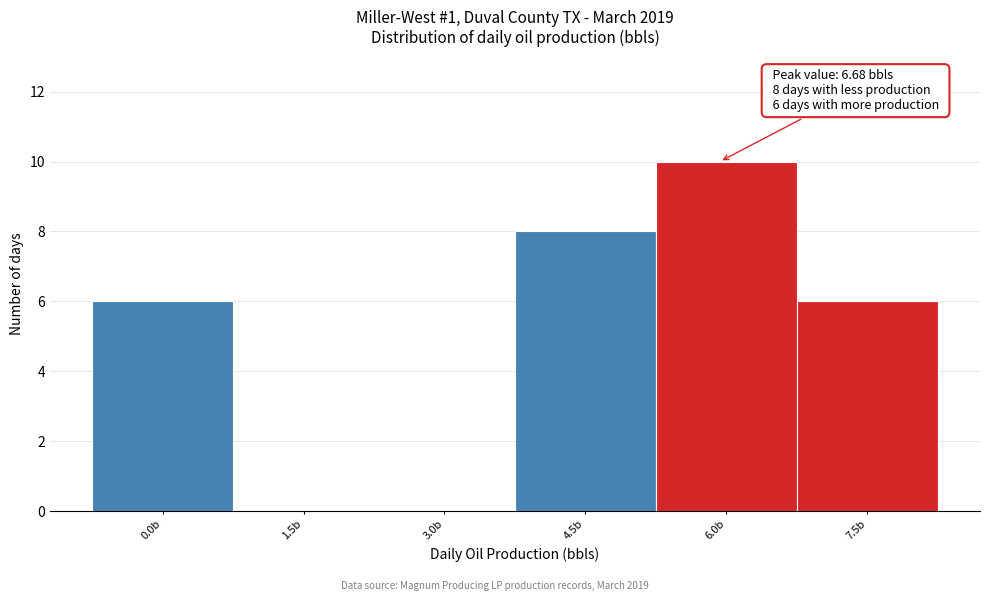

Reading left to right, list all the values displayed in this chart.

0.0b=6	1.5b=0	3.0b=0	4.5b=8	6.0b=10	7.5b=6